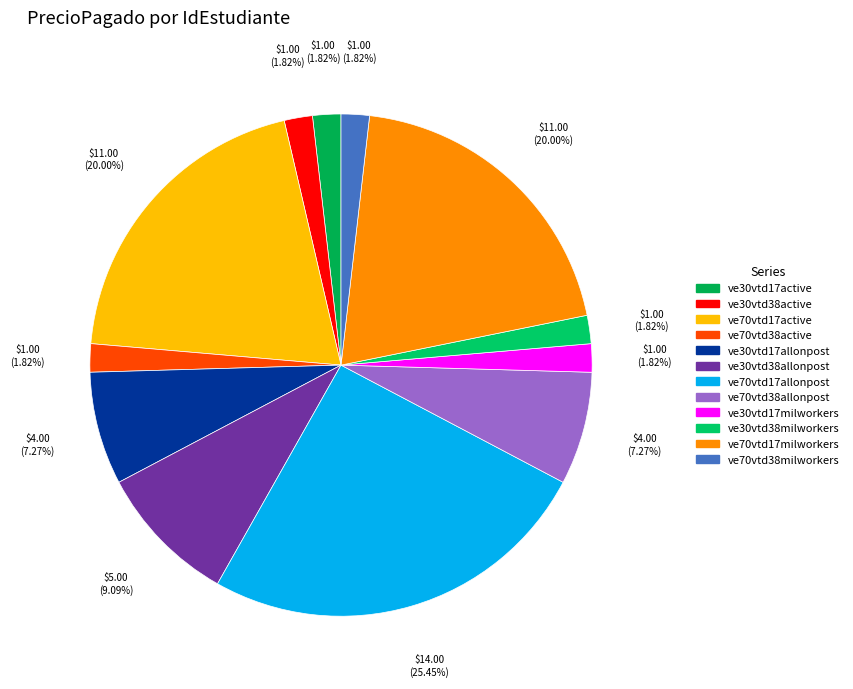

What is the largest slice in the pie chart?

ve70vtd17allonpost